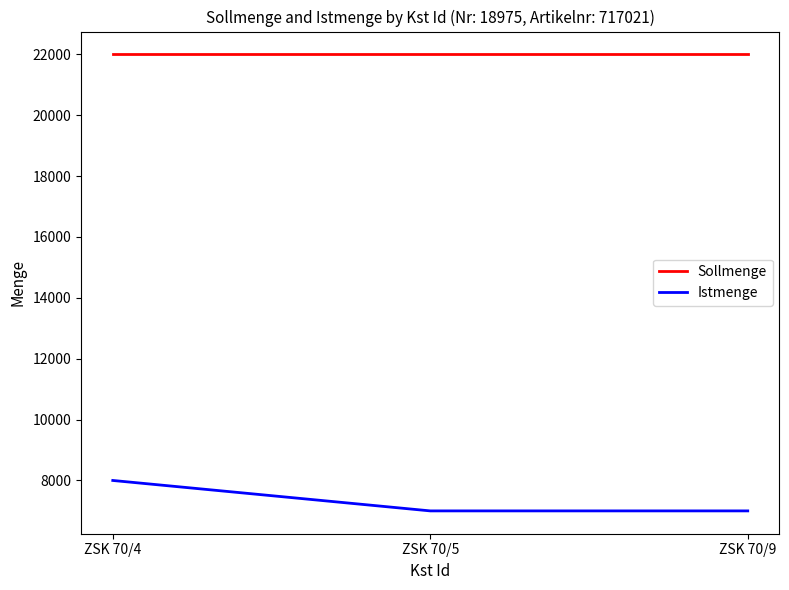

At which category is the sum across all series the highest?

ZSK 70/4